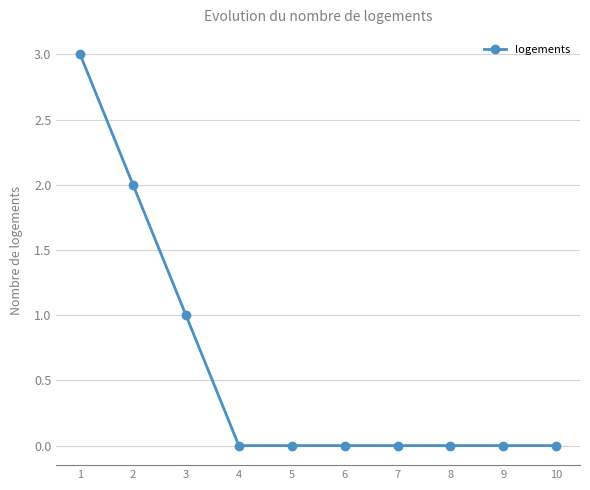

How many data points does each series have?

10